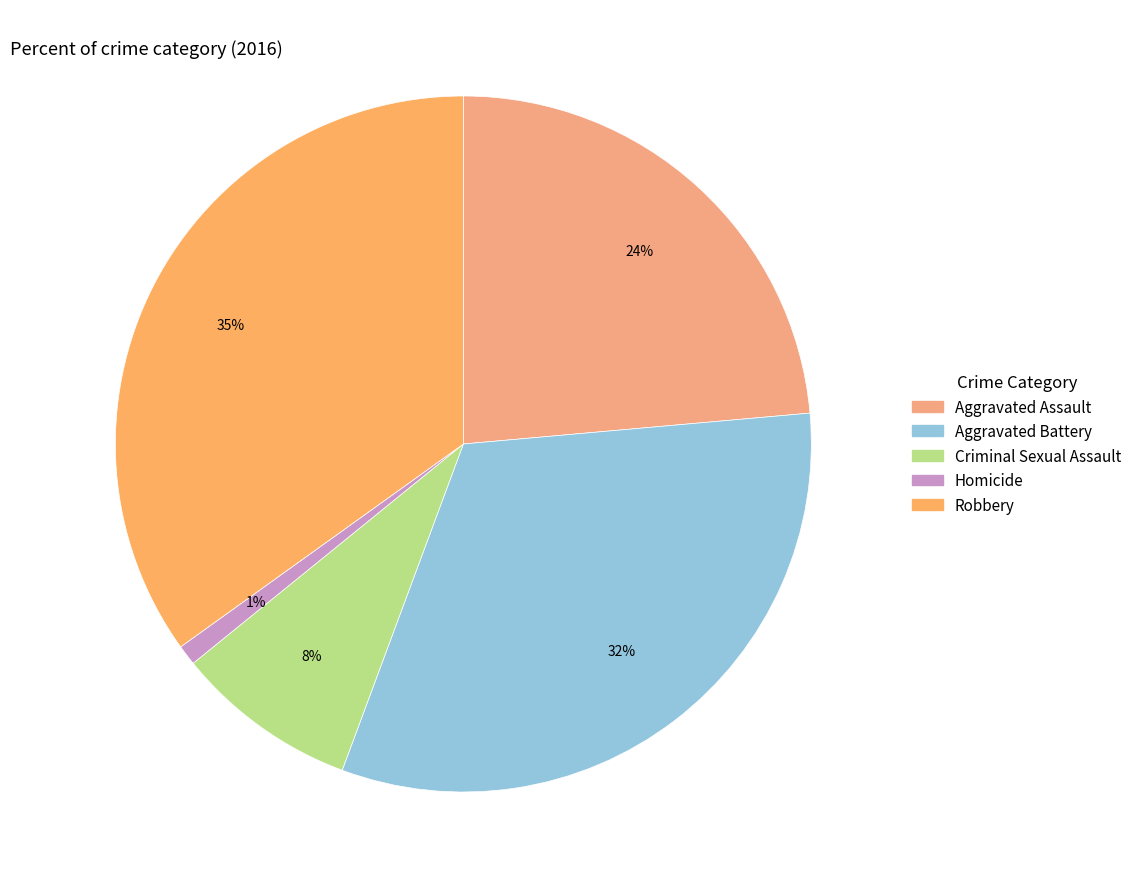

Do Aggravated Battery and Homicide together represent more than half of the pie?

No